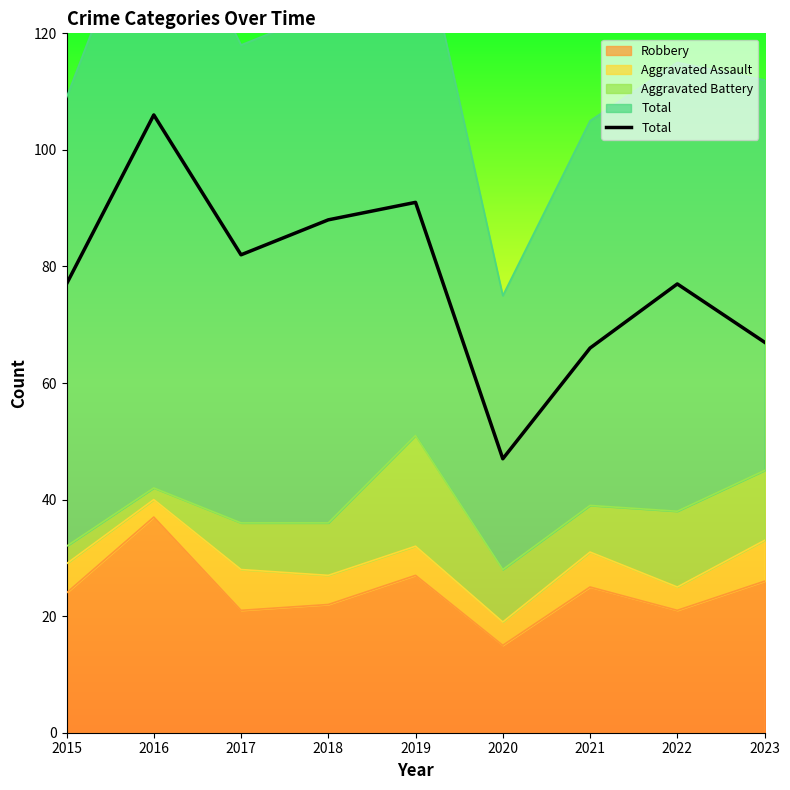

How many points are higher than both their immediate neighbors (excluding endpoints)?

3